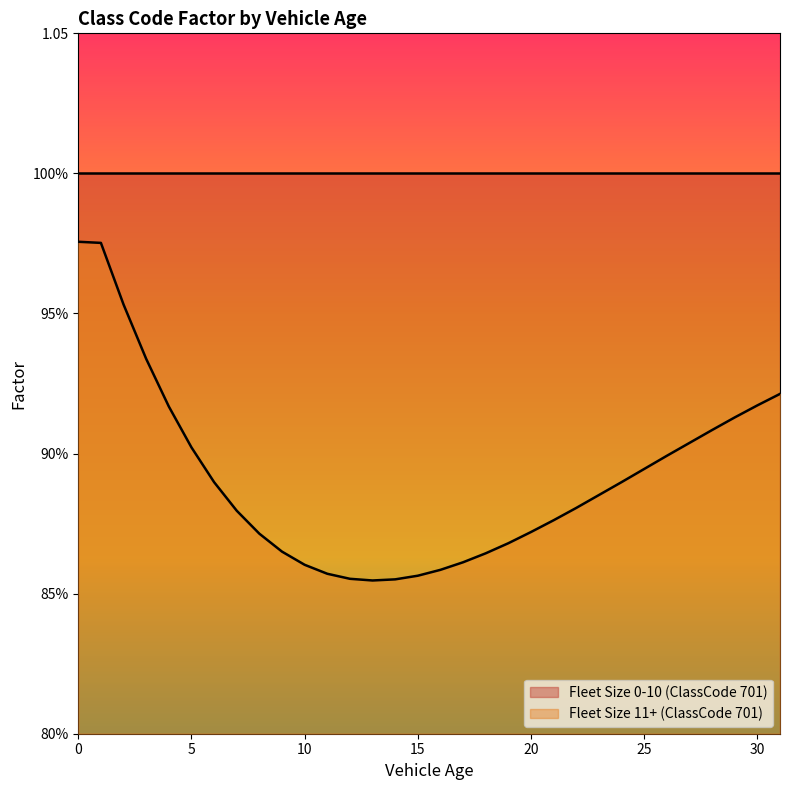

Is it true that the value at 12 is 0.9?

True